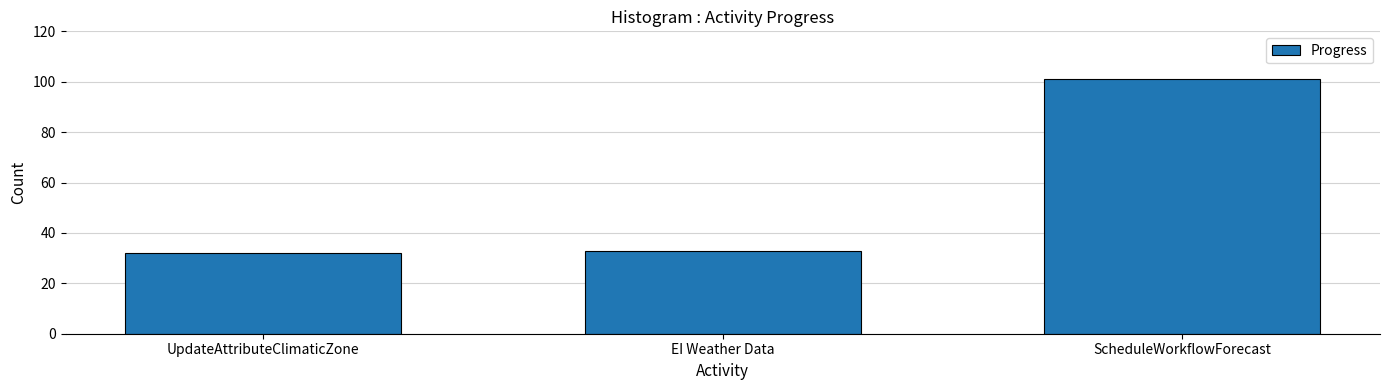

What is the average value?

55